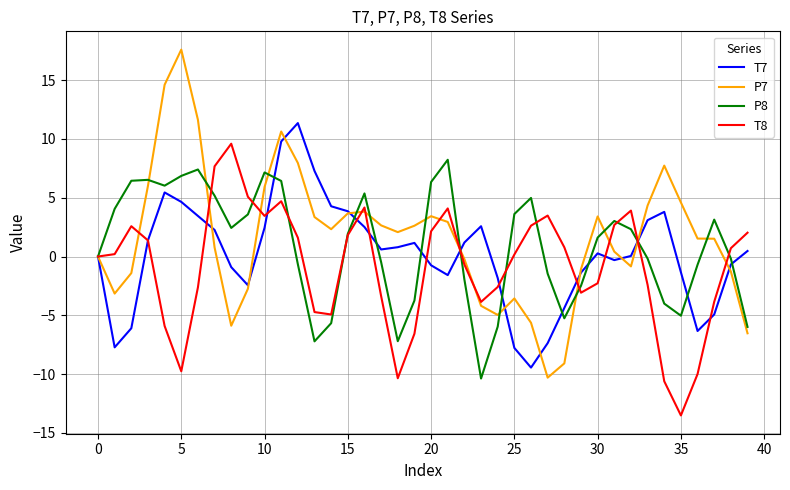

Which series has the largest total across all categories?

P7